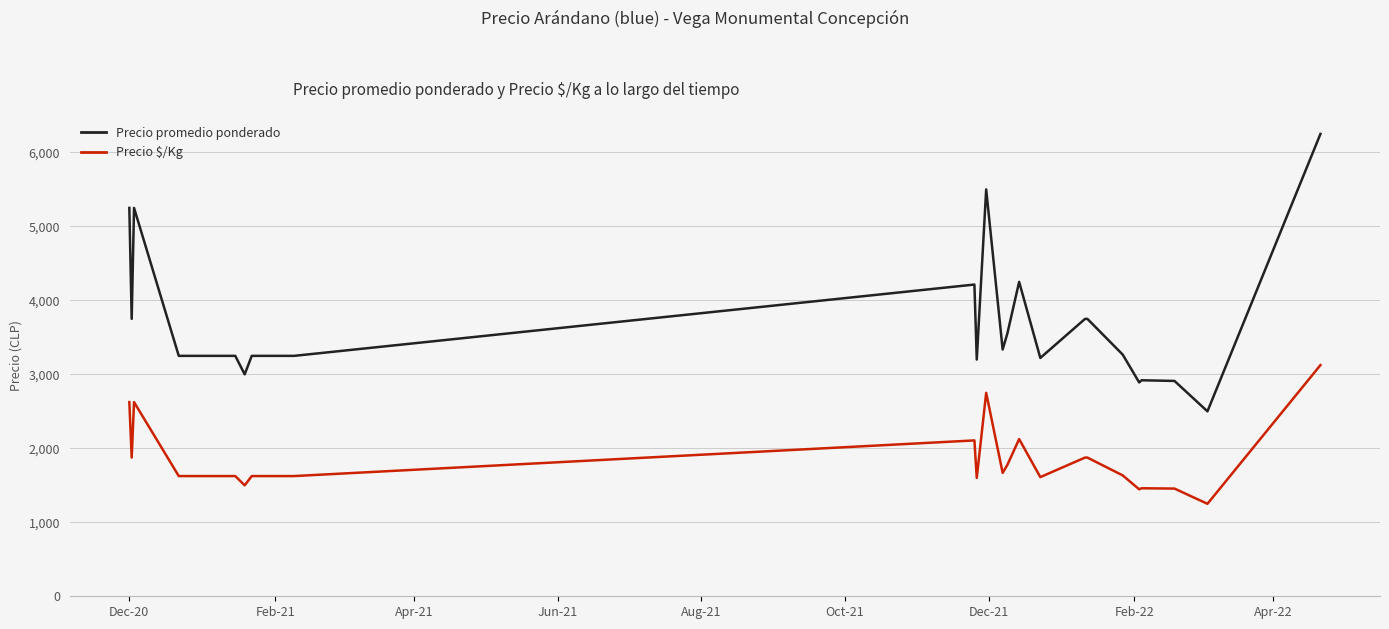

Rank the series by their maximum value, from highest to lowest.

Precio promedio ponderado, Precio $/Kg